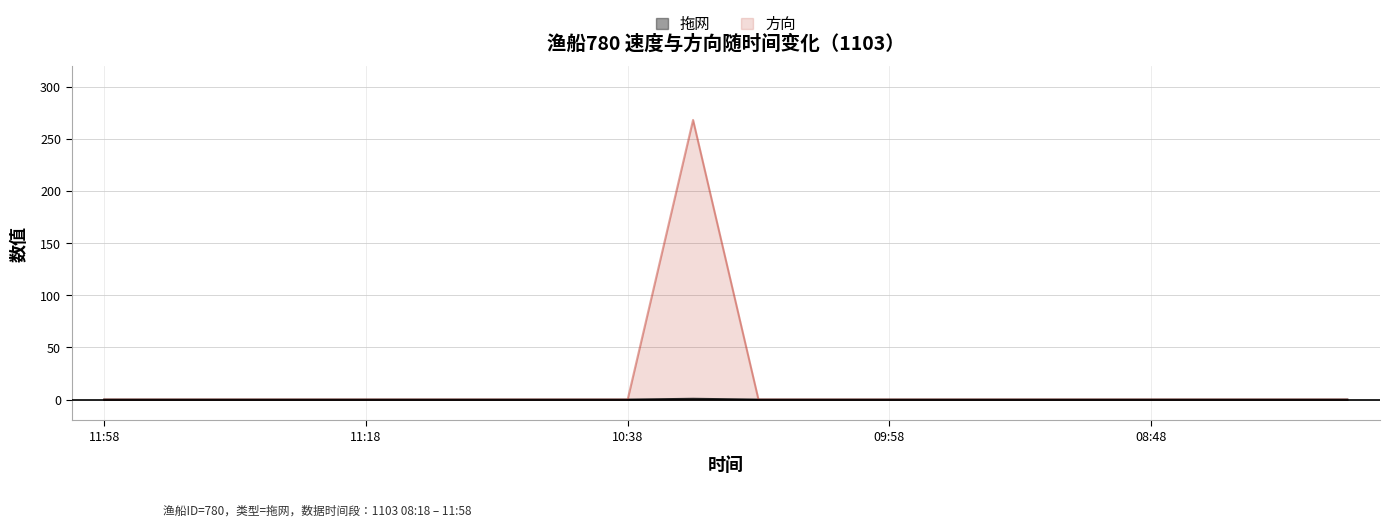

What is the maximum value shown in the chart?

268.0